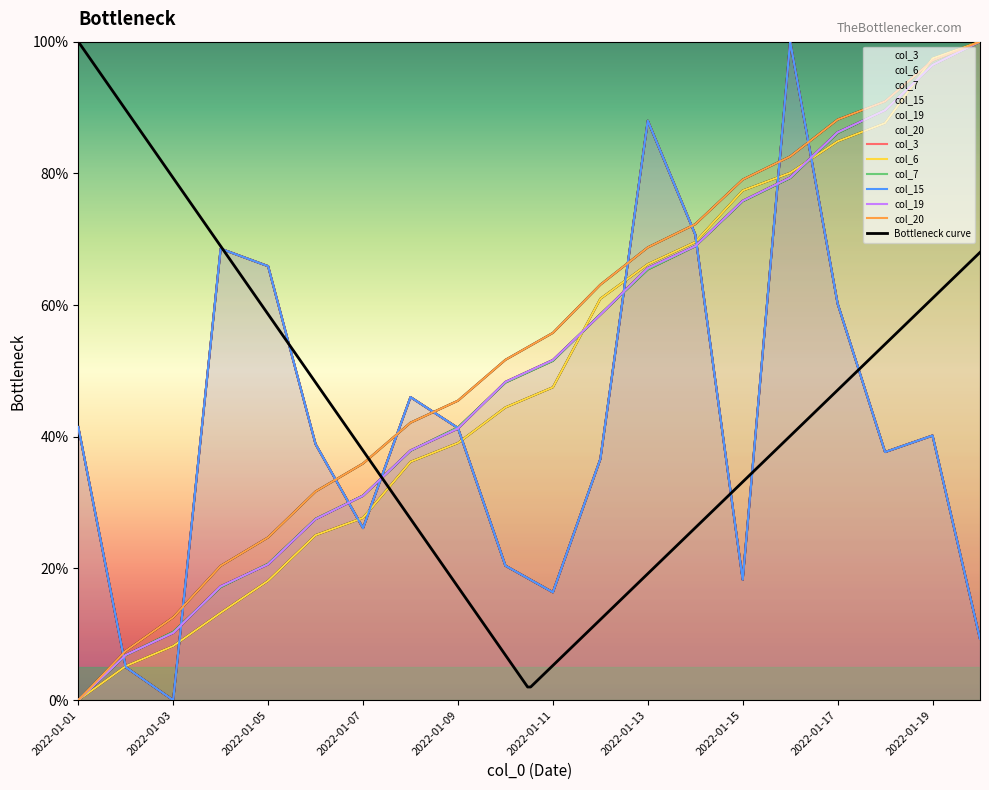

At which label does col_3 reach its peak?

2022-01-16